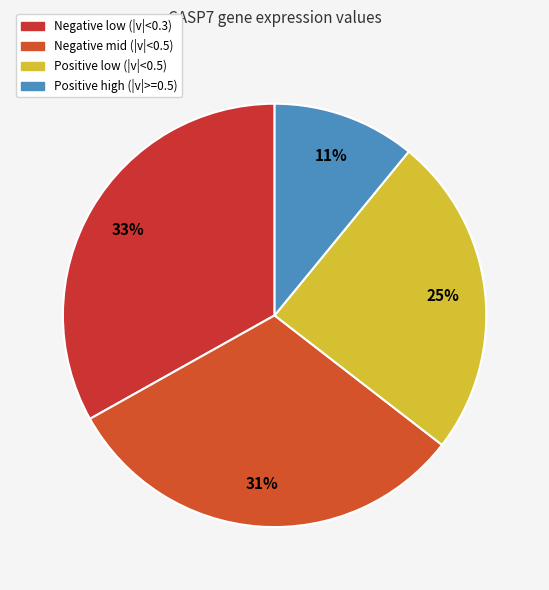

Is there any slice that represents more than half of the pie?

No